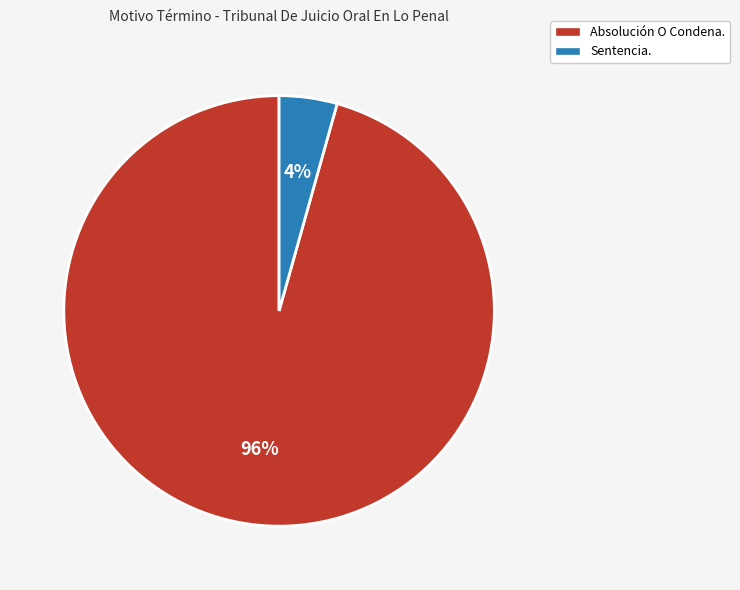

To the nearest percent, what percentage of the pie is Absolución O Condena.?

96%